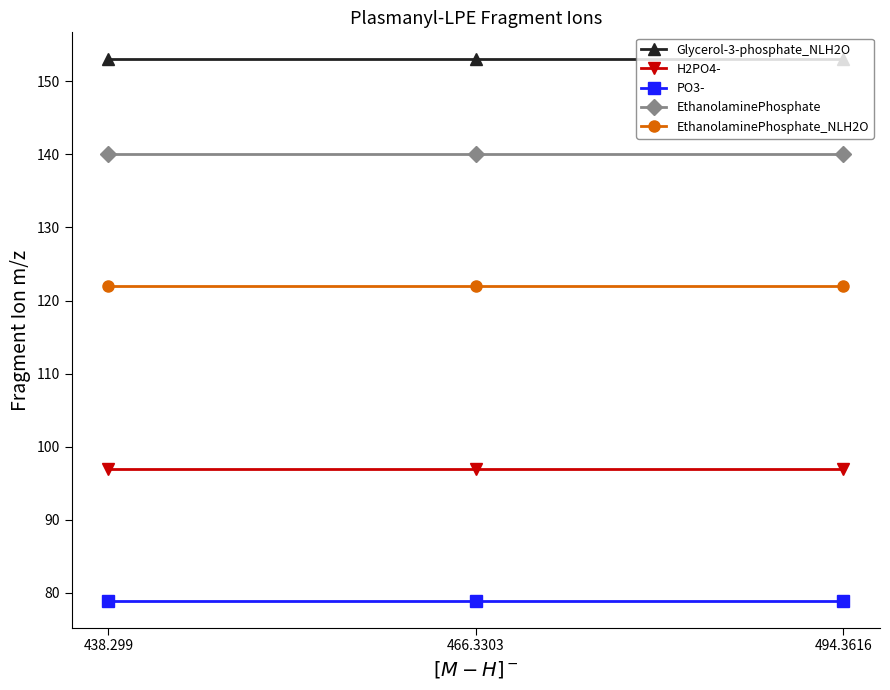

What is the spread (max minus min) of values at 438.299?

74.0